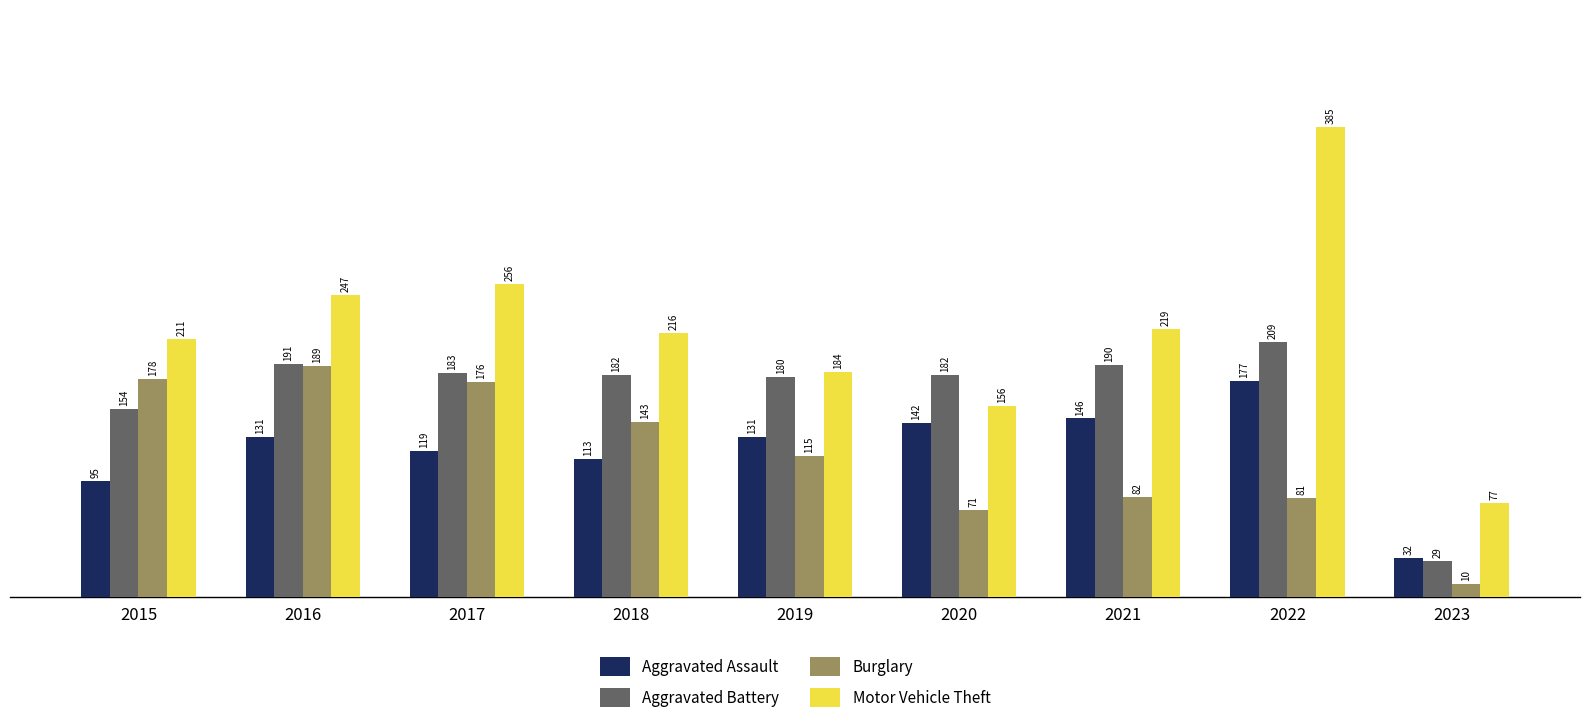

The Aggravated Battery series shows 182 at 2018. True or false?

True